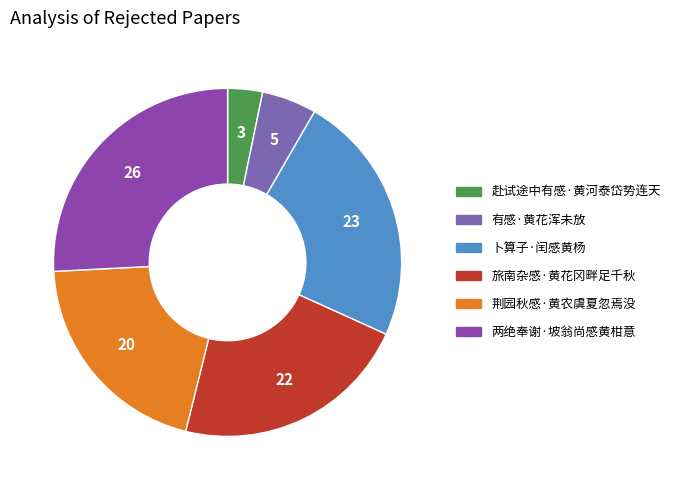

Is the sum of 卜算子·闰感黄杨 and 有感·黄花浑未放 greater than half?

No